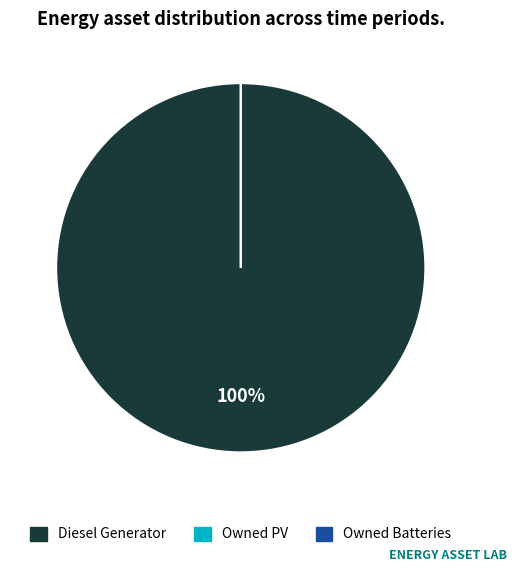

Which slice is the smallest?

Diesel Generator